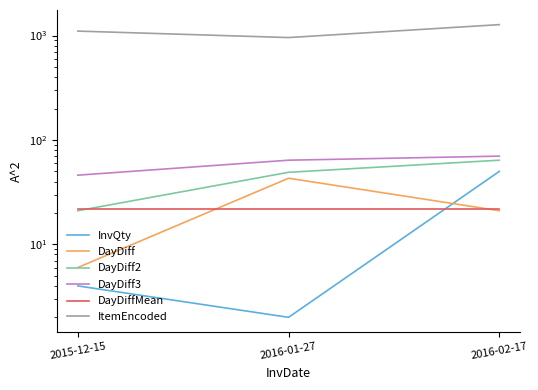

Reading left to right, extract all data points from this chart.

InvQty: 2015-12-15=4	2016-01-27=2	2016-02-17=50
DayDiff: 2015-12-15=6	2016-01-27=43	2016-02-17=21
DayDiff2: 2015-12-15=21	2016-01-27=49	2016-02-17=64
DayDiff3: 2015-12-15=46	2016-01-27=64	2016-02-17=70
DayDiffMean: 2015-12-15=22	2016-01-27=22	2016-02-17=22
ItemEncoded: 2015-12-15=1104	2016-01-27=957	2016-02-17=1273